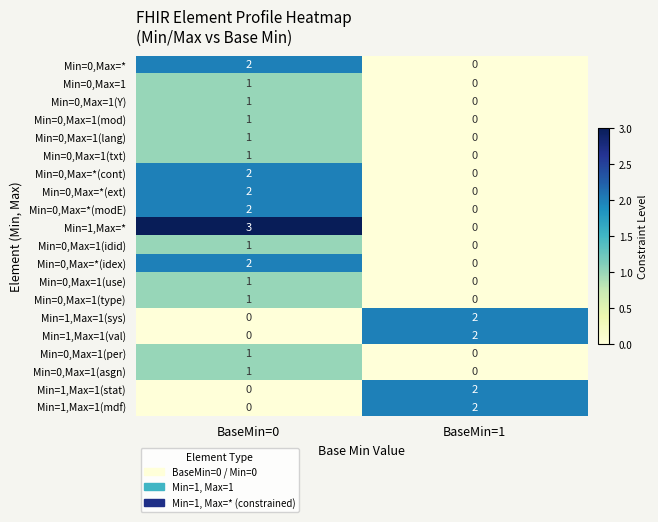

What is the spread (max minus min) of values at BaseMin=0?

3